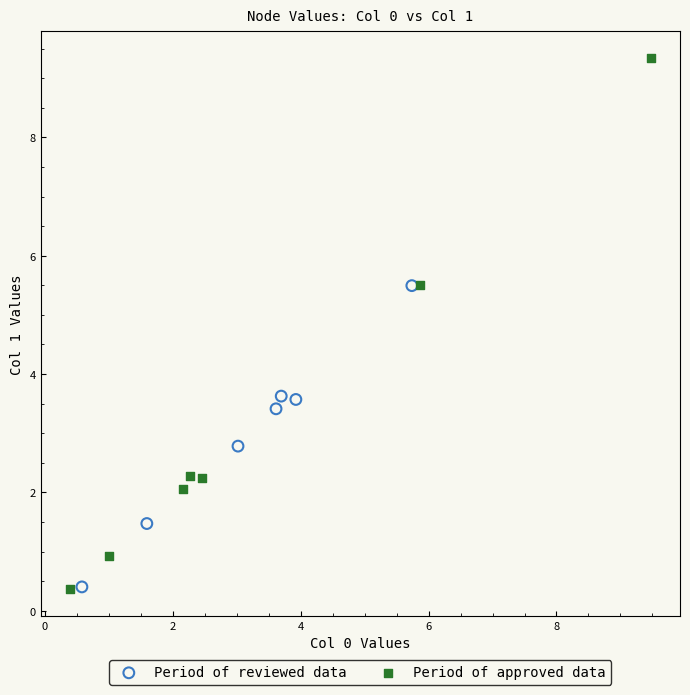

Which series has the widest spread of Y values?

Period of approved data